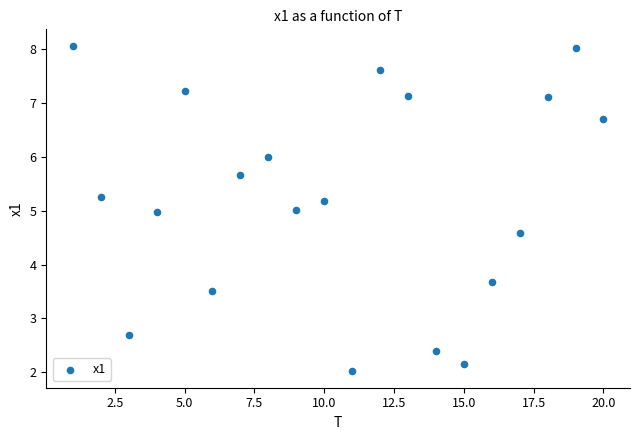

What is the range of X values (max minus min)?

19.0